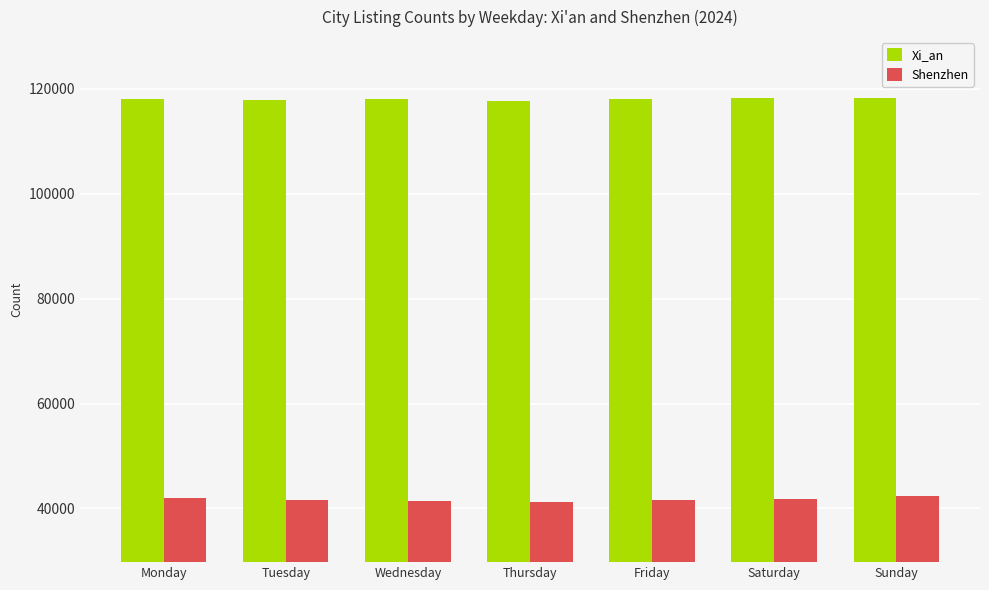

At which label does Xi_an first exceed 118054?

Monday